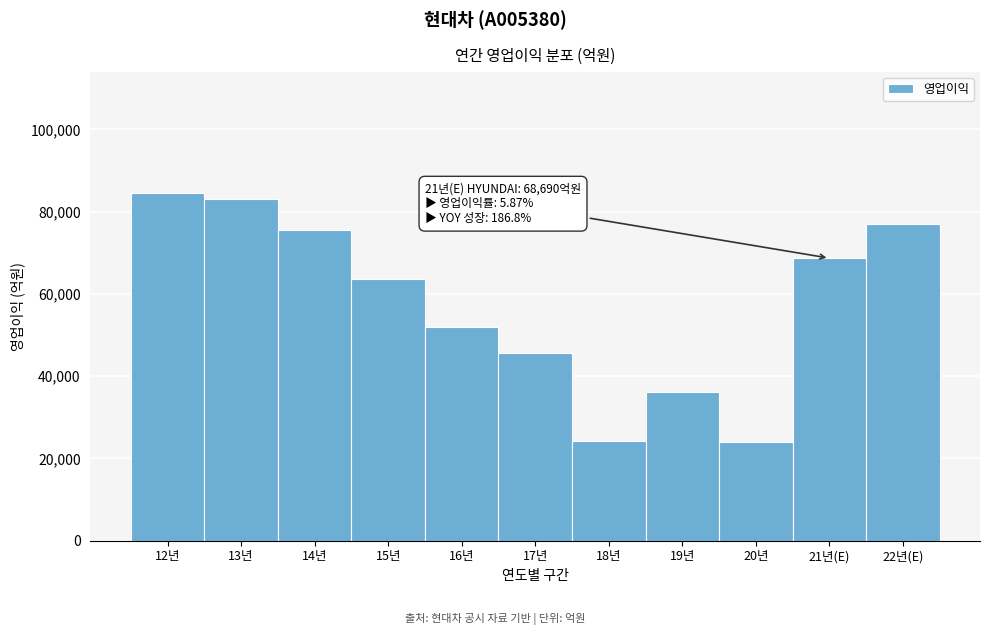

Approximately how many times larger is the value at 18년 compared to 20년?

1.0